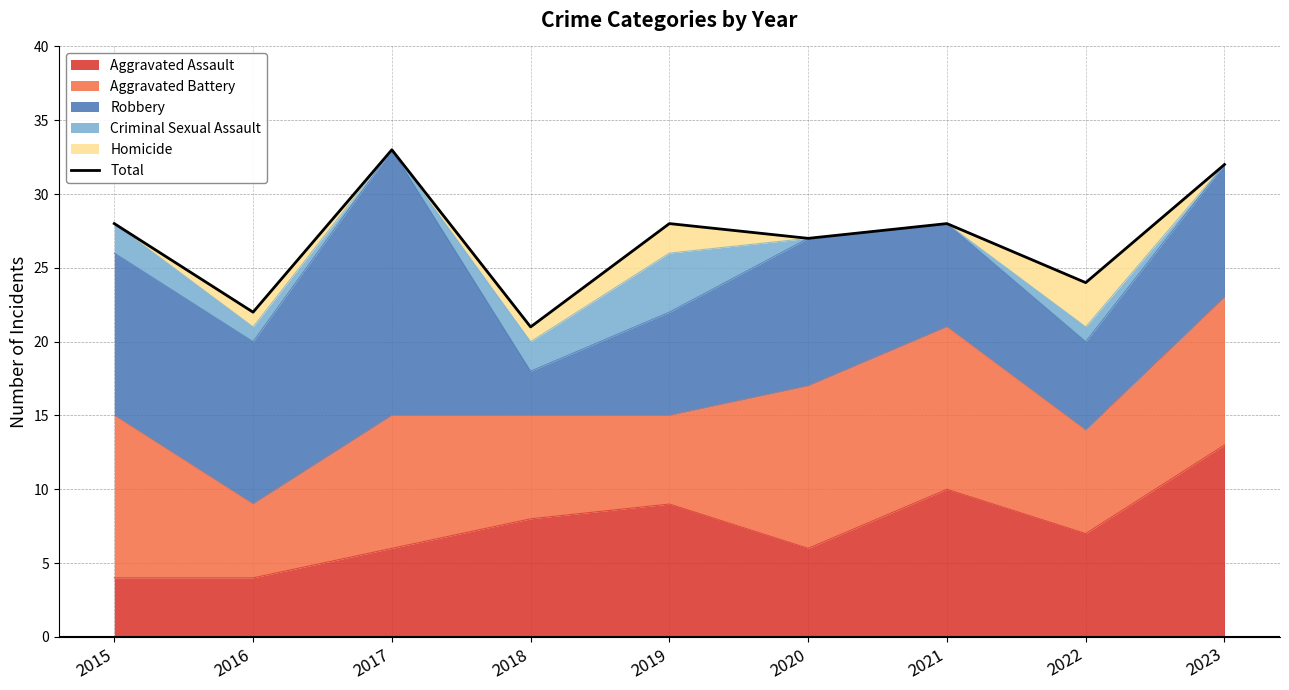

What is the average value?

27